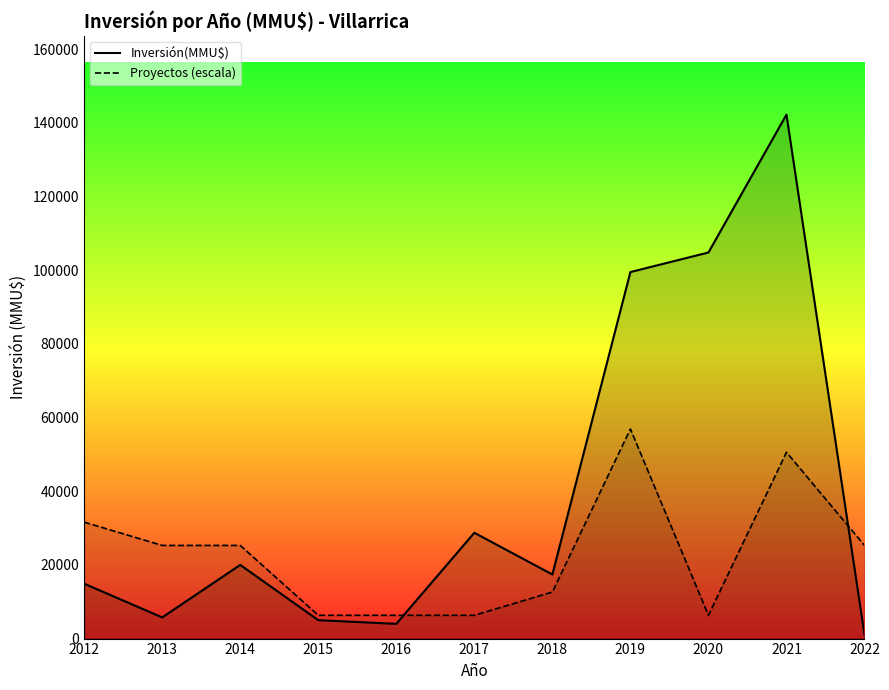

The Inversión(MMU$) series shows 14900.0 at 2012. True or false?

True